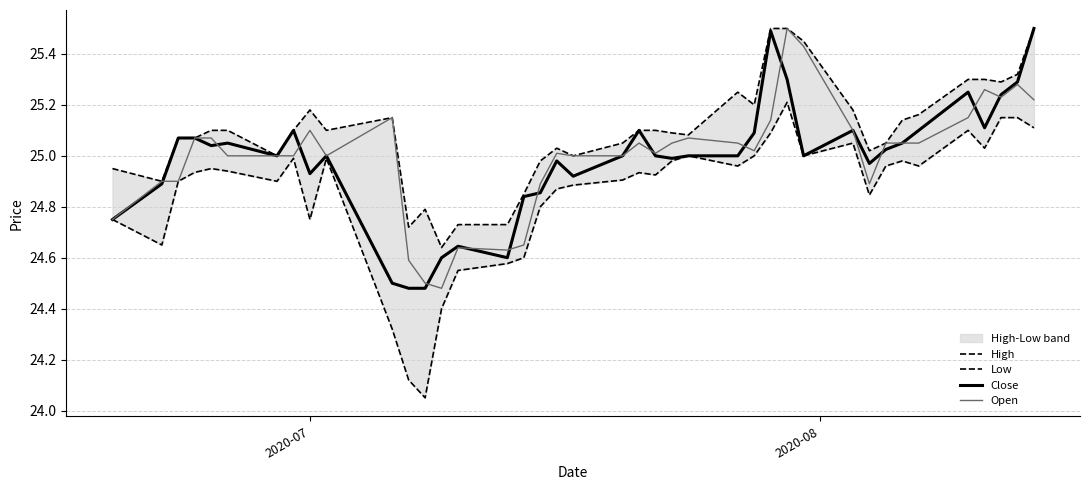

What is the sum of all Open values?

999.9